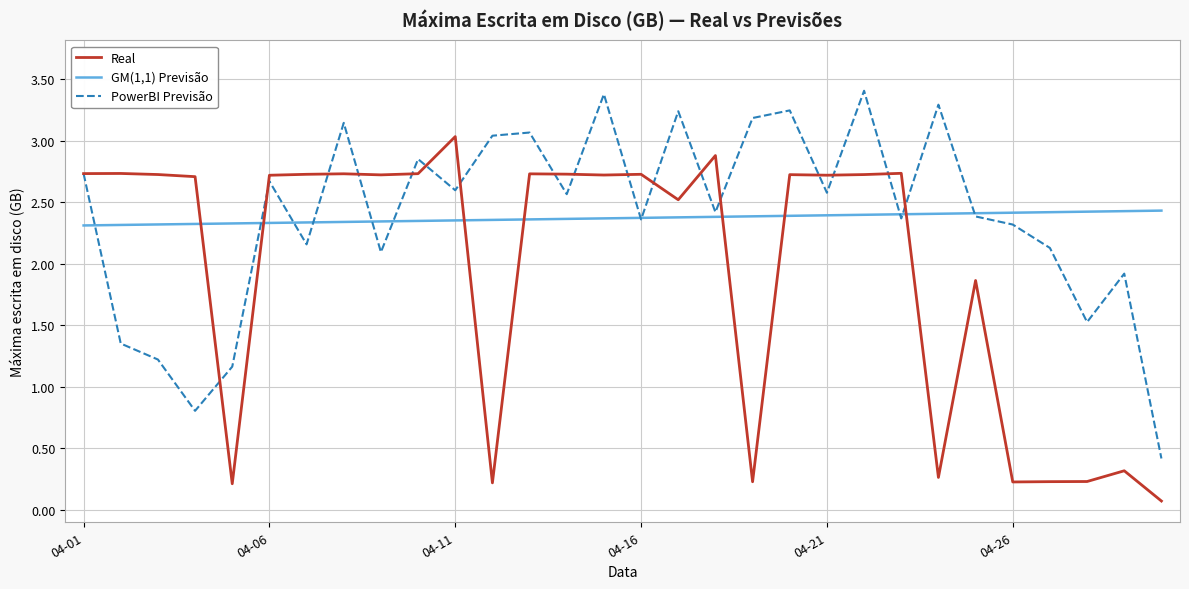

How many lines are shown in the chart?

3